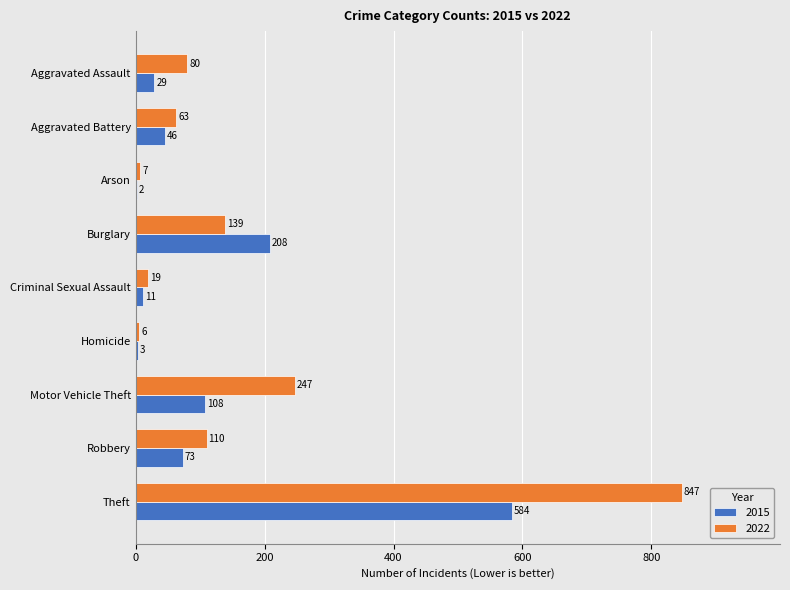

What value does the 2022 series have at Arson, to the nearest 10?

10